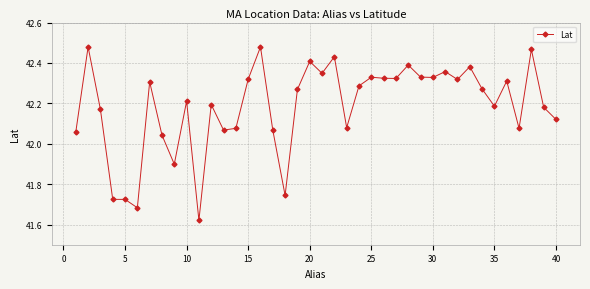

What is the difference between the second highest and second lowest values?

0.8